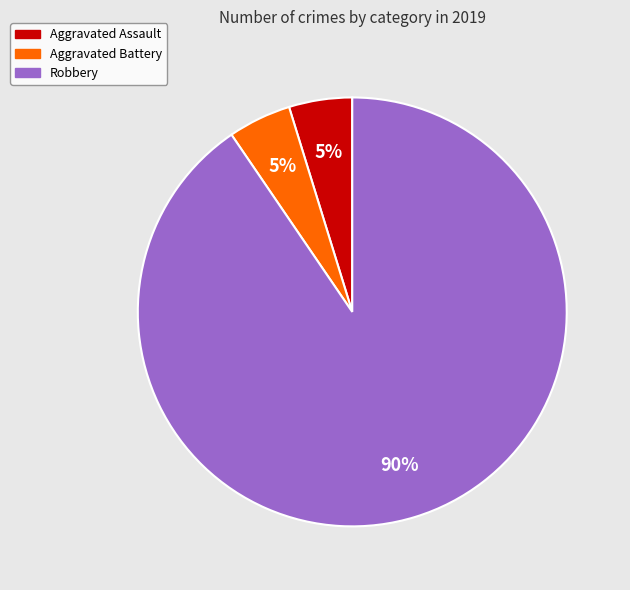

Is there any slice that represents more than half of the pie?

Yes